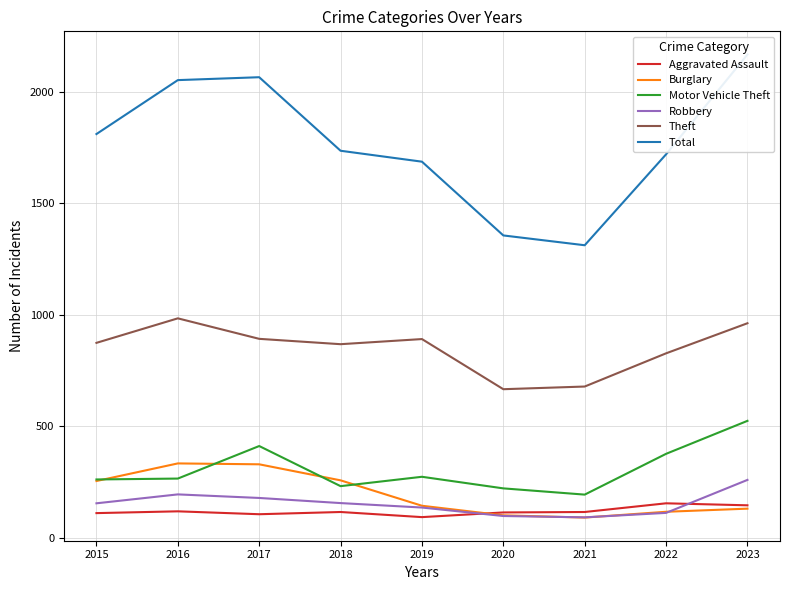

What is the value of the Burglary point at the 8th from the left?

116